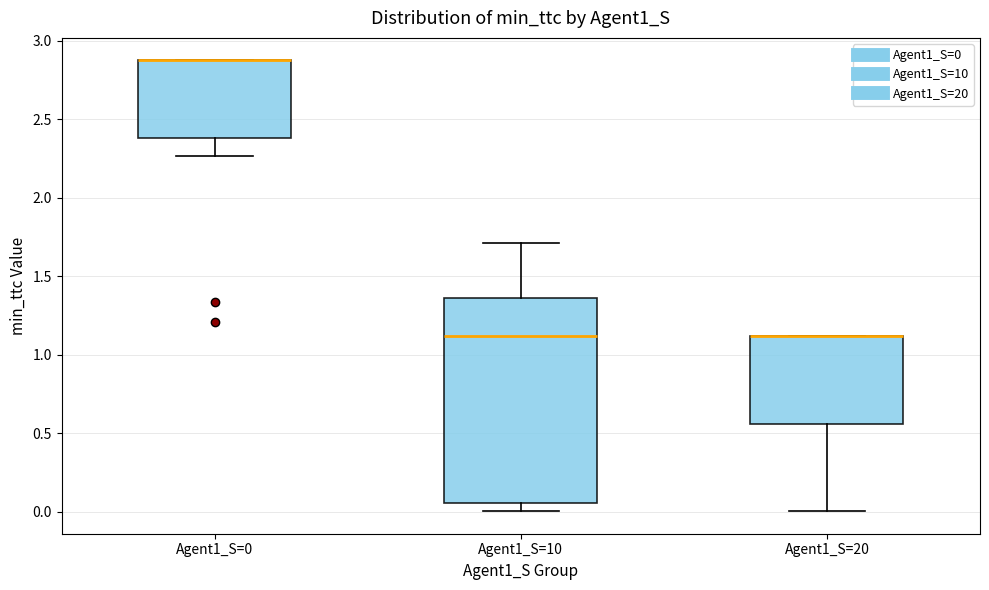

Where is the upper edge of the box for Agent1_S=10 on the y-axis? The values are not printed on the chart, so give them approximately, as read against the axis.

1.35